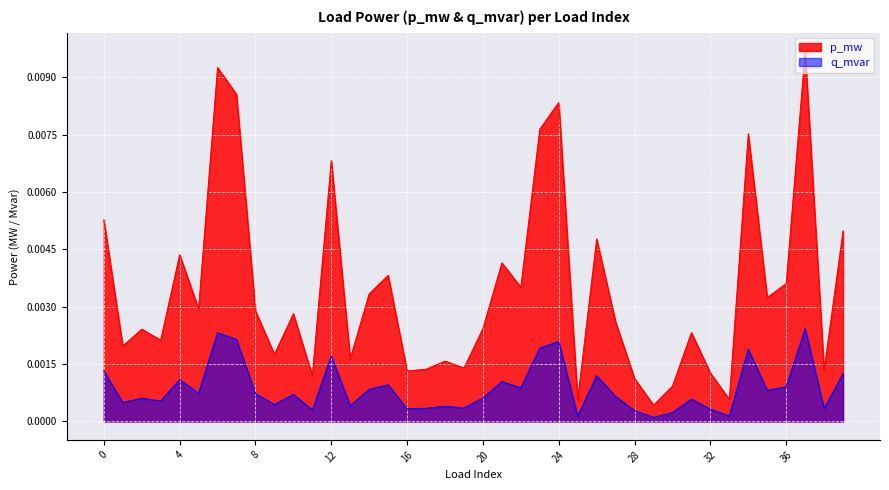

Count the number of data series in this chart.

2